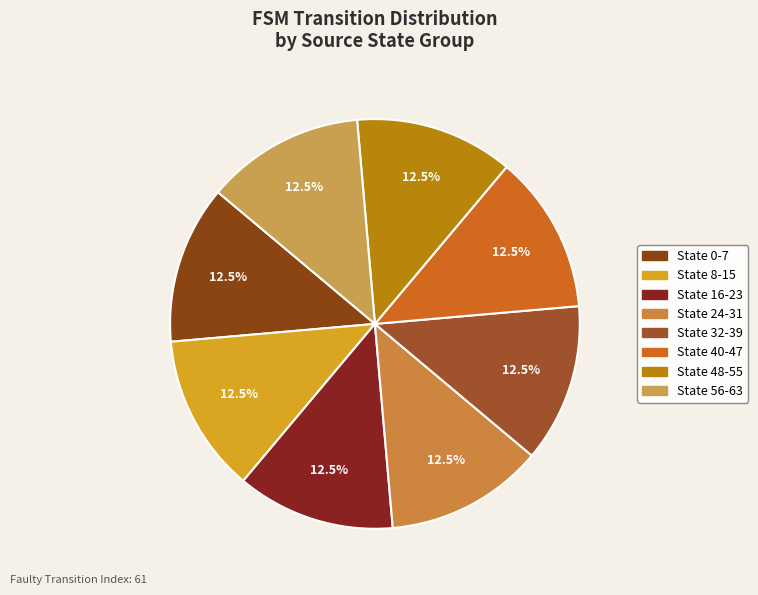

What percentage do State 8-15 and State 16-23 together represent?

25.0%